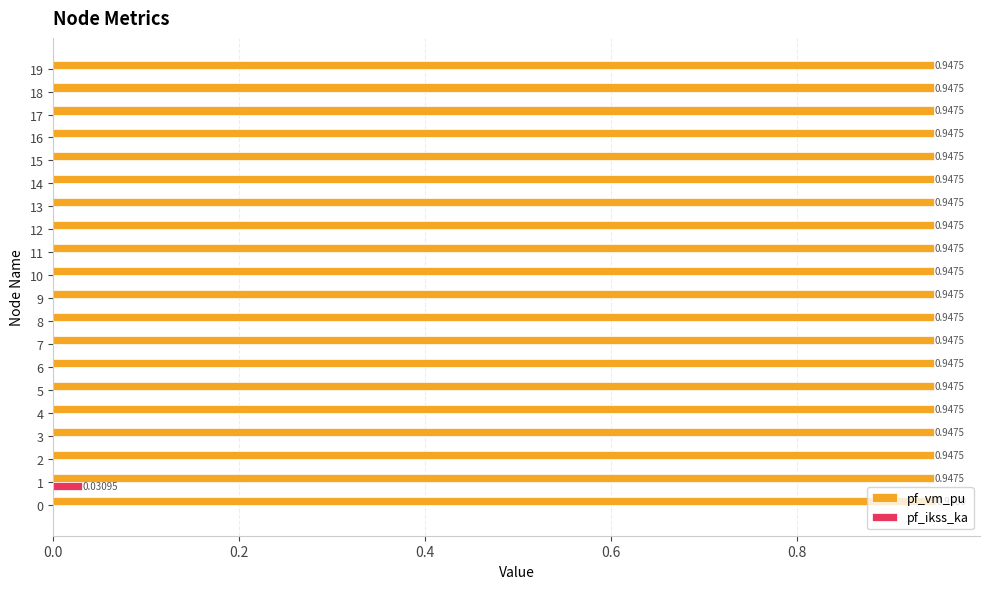

What is the sum of all pf_vm_pu values?

19.0